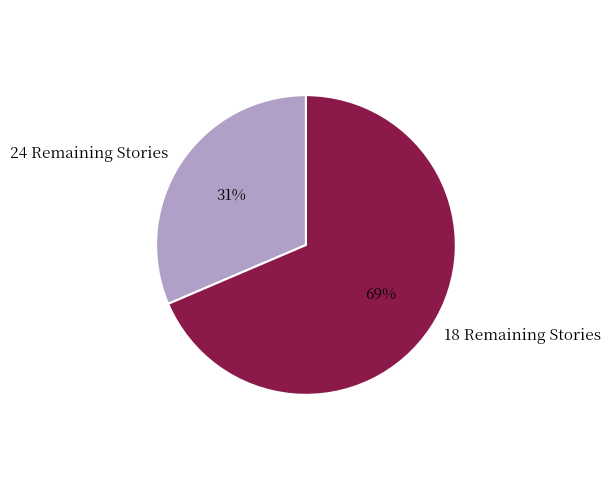

What is the largest slice in the pie chart?

18 Remaining Stories